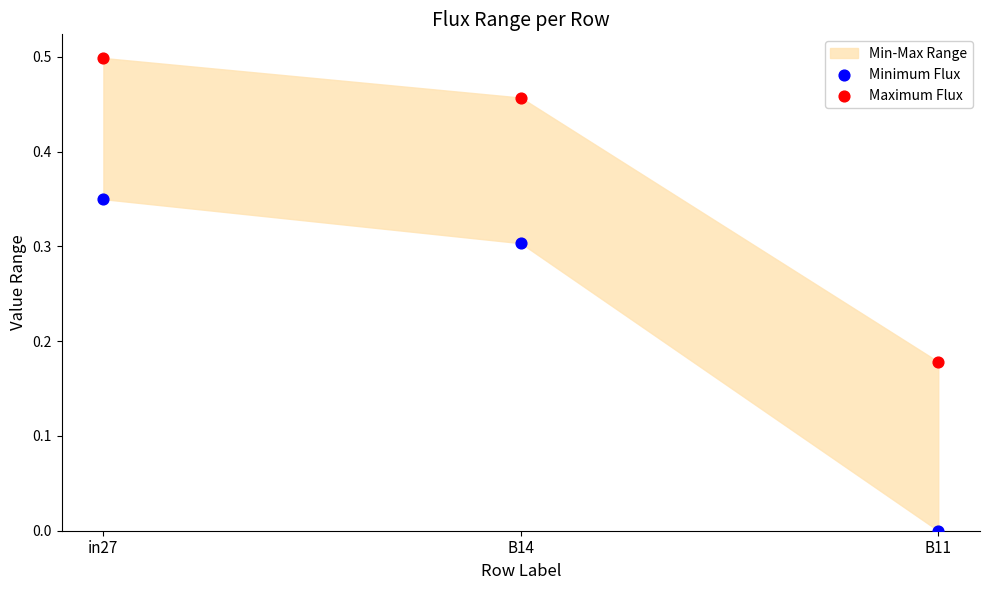

Which series reaches the maximum Y coordinate?

Maximum Flux